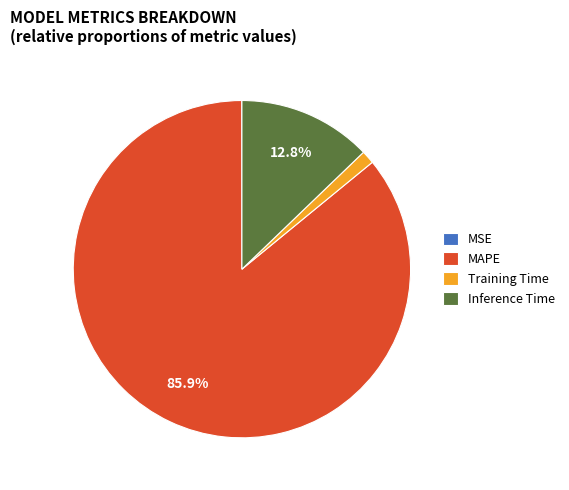

Does any single category account for the majority?

Yes